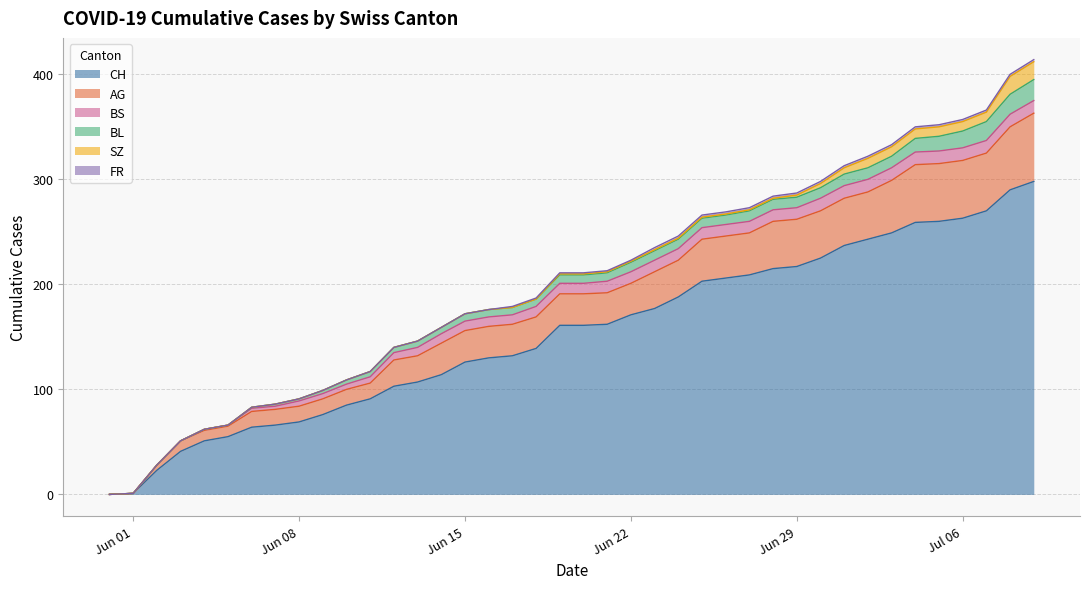

What is the greatest value displayed?

298